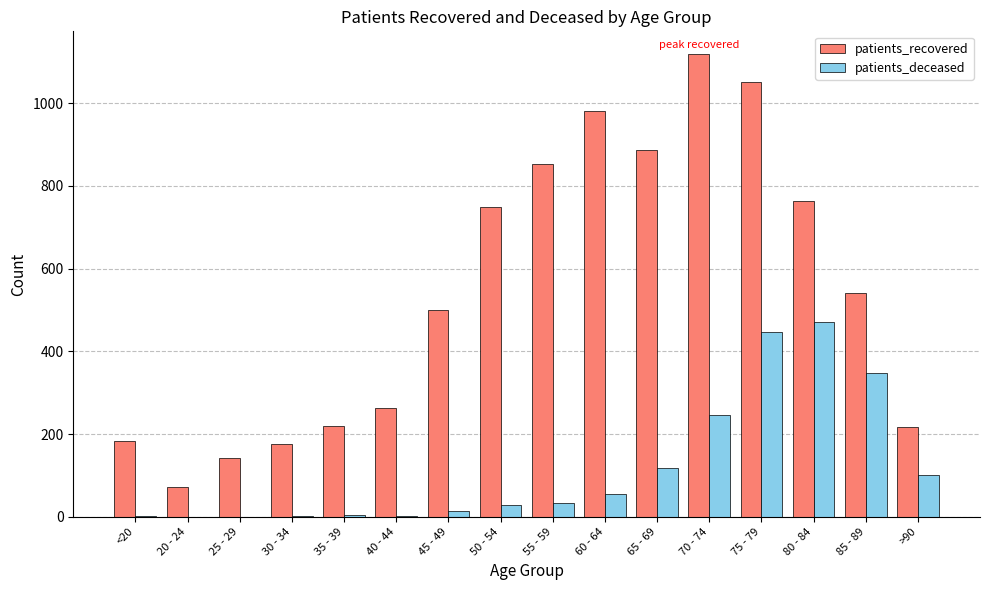

At which category is the sum across all series the highest?

75 - 79